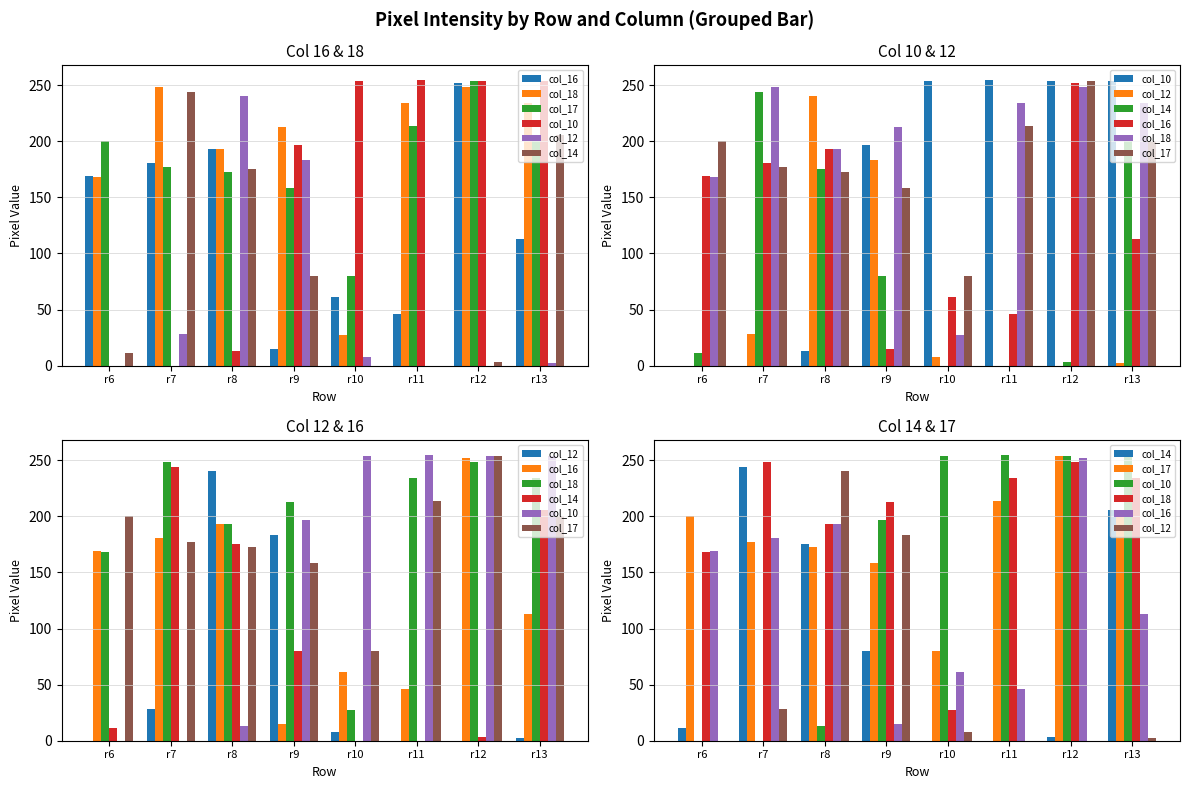

The col_14 series shows 17 at r6. True or false?

False